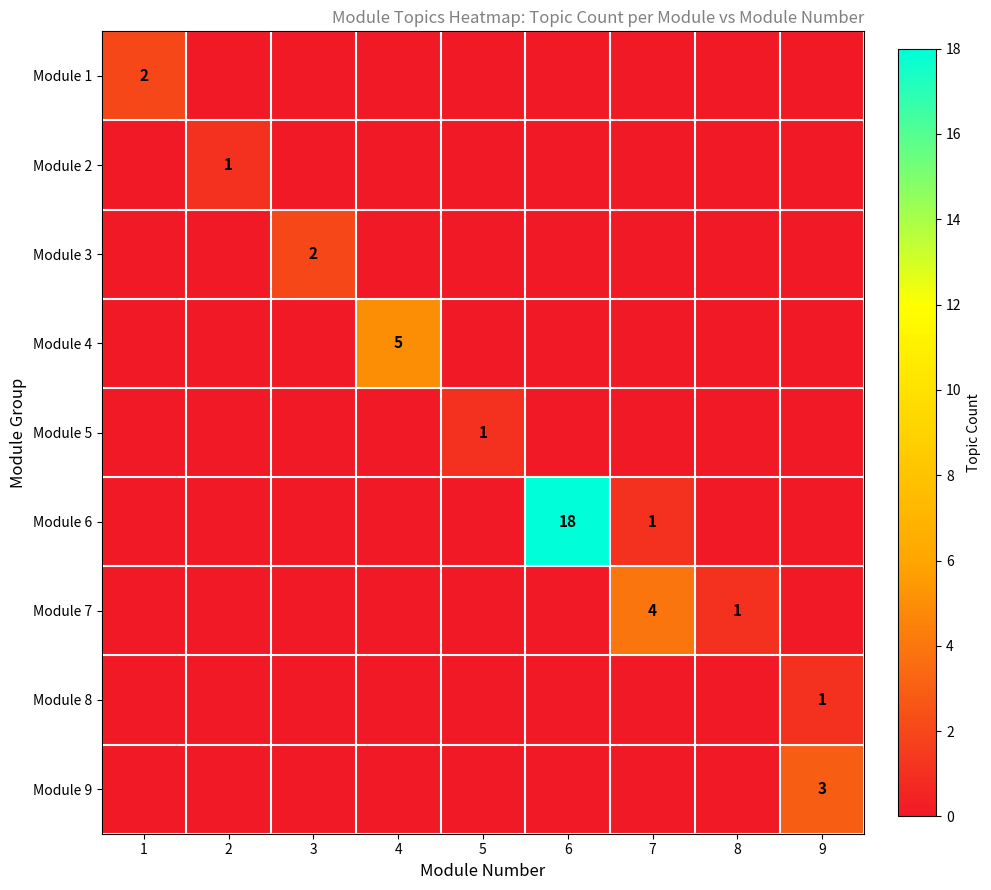

True or false: Module 8 has a value of 1 at 9.

True